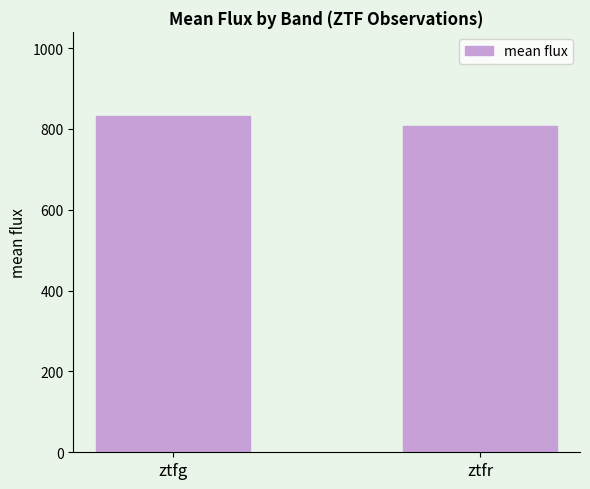

Which label corresponds to the smallest value in the chart?

ztfr